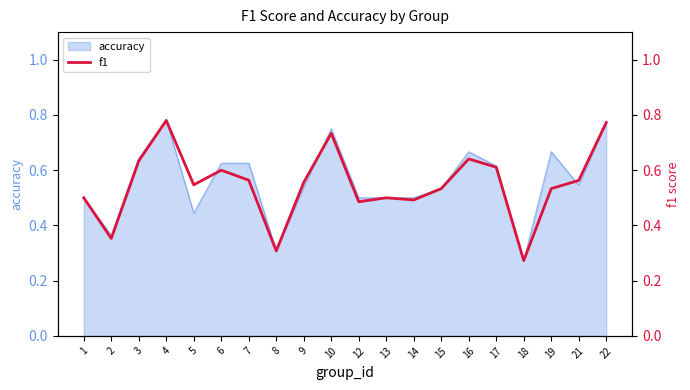

How many data points does each series have?

20